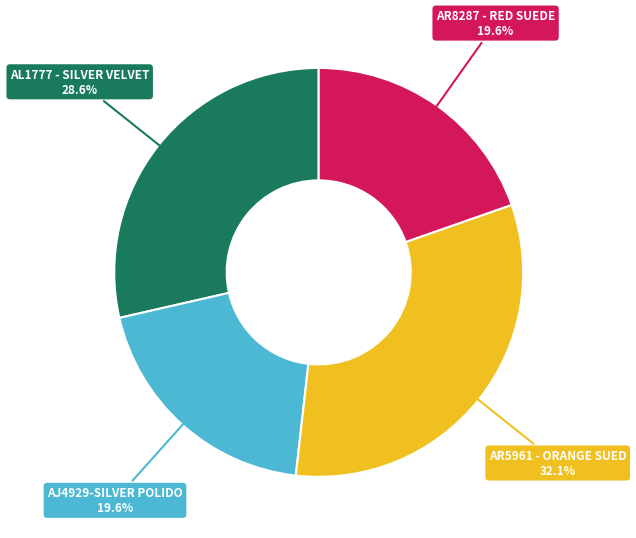

Is there a majority slice in this chart?

No